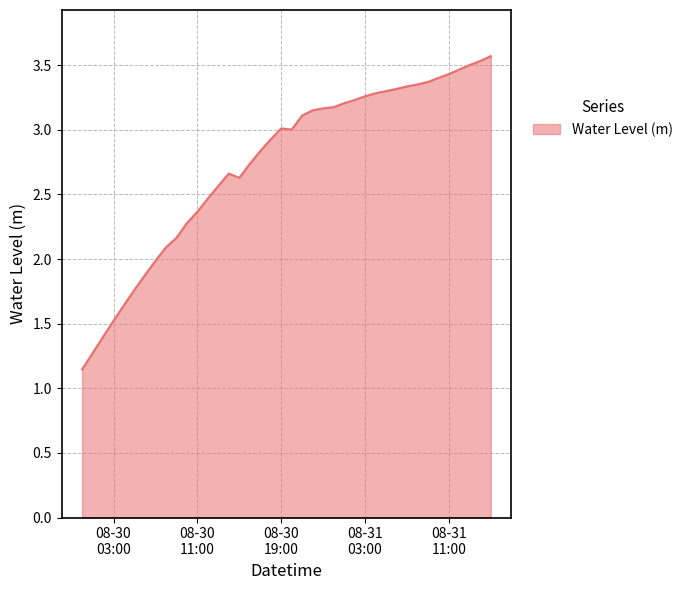

True or false: the data has more than 0 interior local peaks.

True